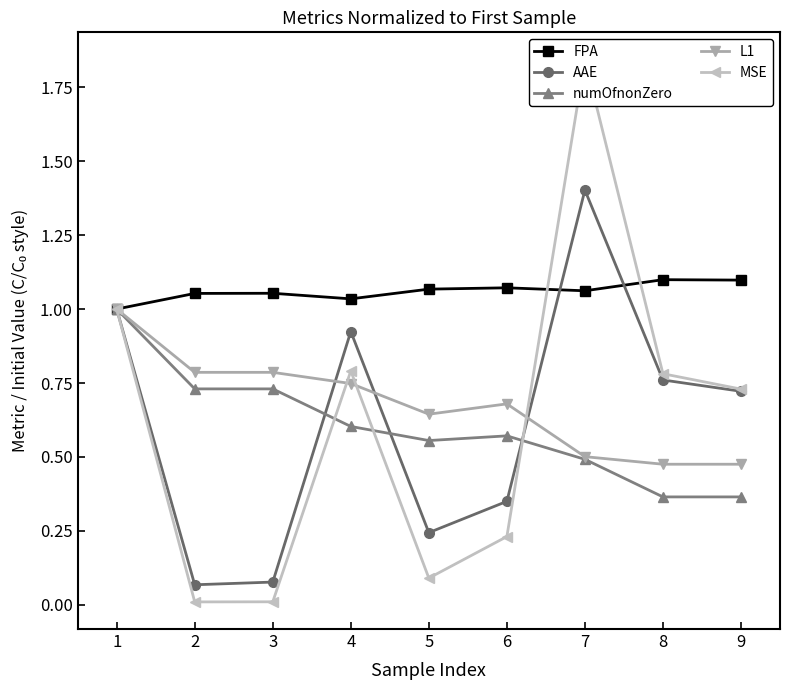

True or false: AAE has more than 1 interior local peaks.

True